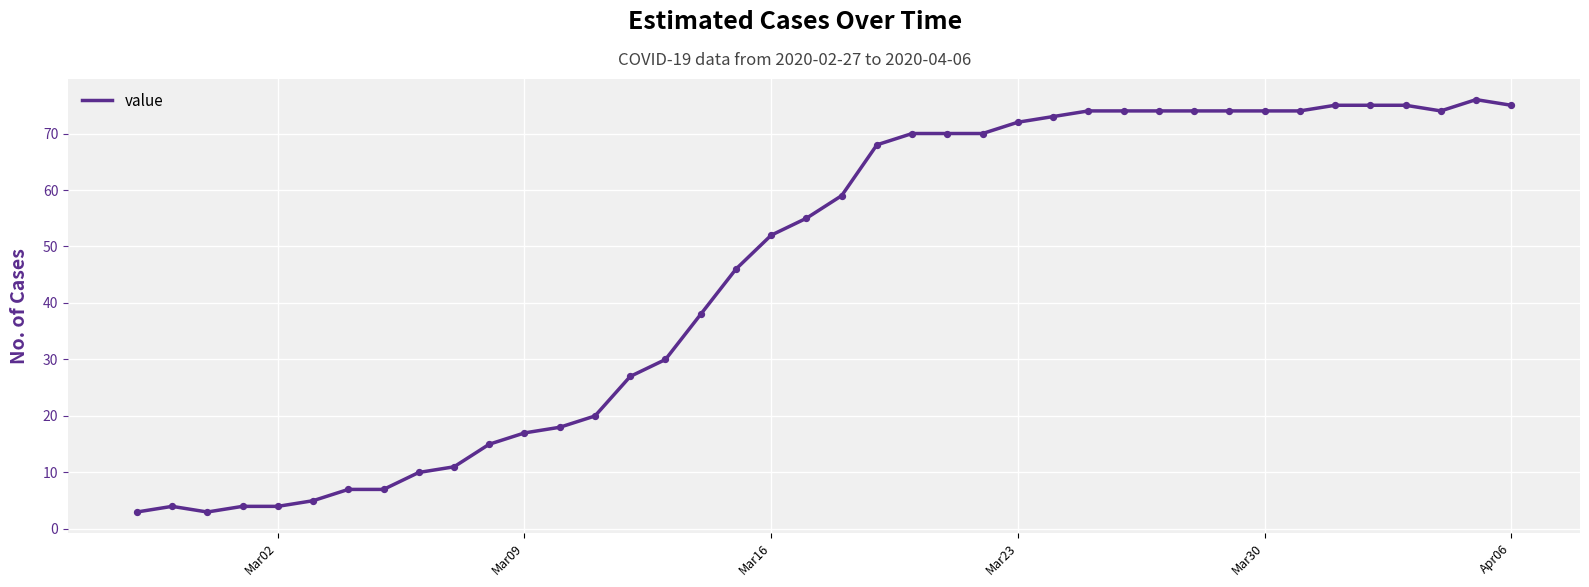

What is the smallest value displayed?

3